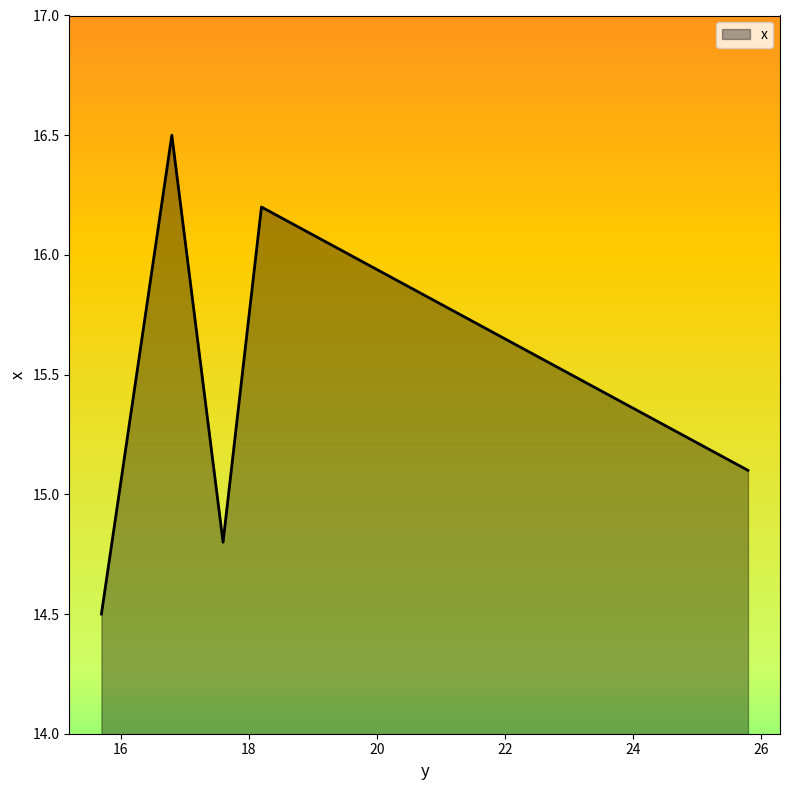

What is the smallest value displayed?

14.5